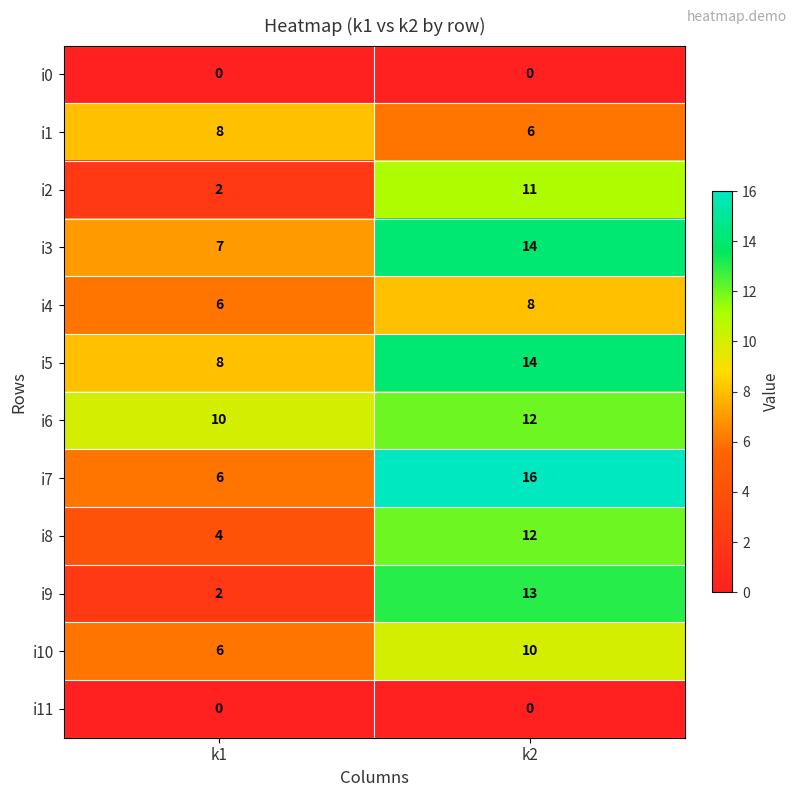

List the labels in order of i7 value, smallest first.

k1, k2